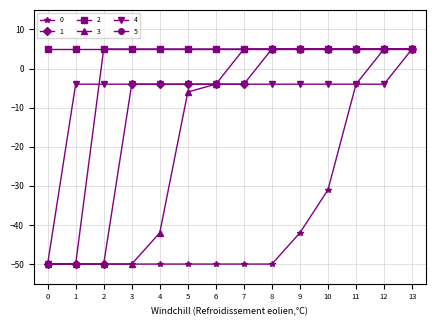

True or false: 4 has a value of -4 at 8.

True